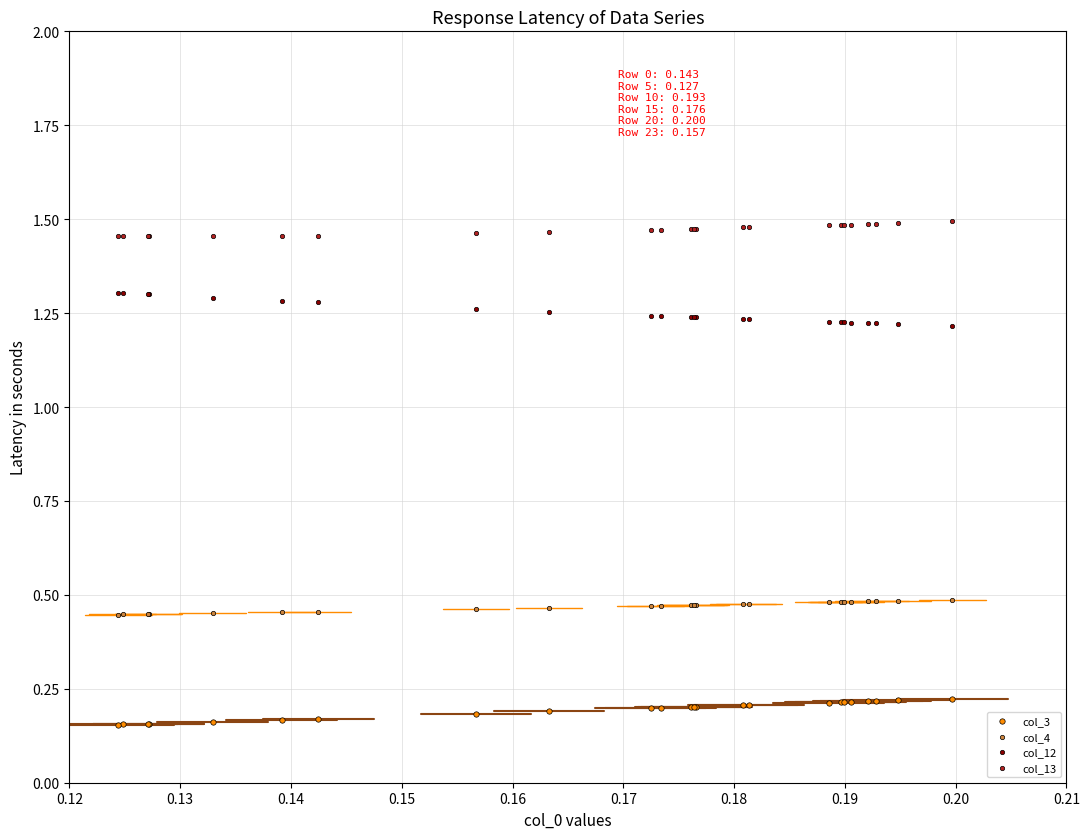

Which series contains the highest Y value?

col_13